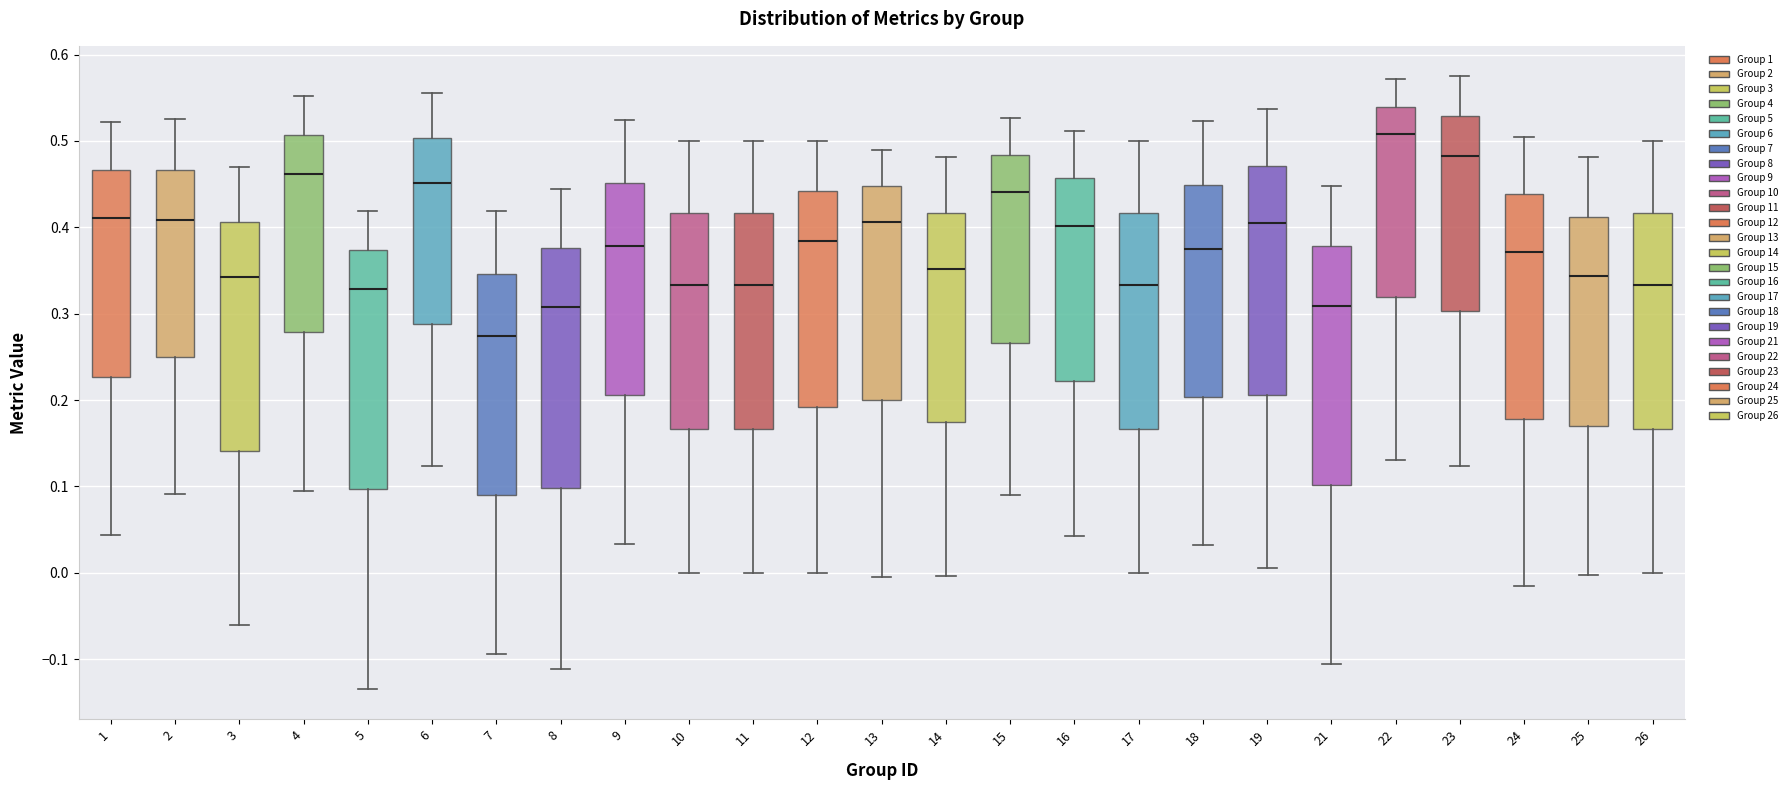

Reading left to right, transcribe this box plot: for each box, give where its median line is, the range the box spans, and where its two whiskers end, as read against the y-axis. The values are not printed on the chart, so give them approximately, as read against the axis.

1: median 0.41, box 0.23 to 0.47, whiskers 0.04 to 0.52
2: median 0.41, box 0.25 to 0.47, whiskers 0.09 to 0.53
3: median 0.34, box 0.14 to 0.41, whiskers -0.06 to 0.47
4: median 0.46, box 0.28 to 0.51, whiskers 0.09 to 0.55
5: median 0.33, box 0.10 to 0.37, whiskers -0.13 to 0.42
6: median 0.45, box 0.29 to 0.50, whiskers 0.12 to 0.56
7: median 0.27, box 0.09 to 0.35, whiskers -0.09 to 0.42
8: median 0.31, box 0.10 to 0.38, whiskers -0.11 to 0.44
9: median 0.38, box 0.21 to 0.45, whiskers 0.03 to 0.52
10: median 0.33, box 0.17 to 0.42, whiskers 0.00 to 0.50
11: median 0.33, box 0.17 to 0.42, whiskers 0.00 to 0.50
12: median 0.38, box 0.19 to 0.44, whiskers 0.00 to 0.50
13: median 0.41, box 0.20 to 0.45, whiskers 0.00 to 0.49
14: median 0.35, box 0.17 to 0.42, whiskers 0.00 to 0.48
15: median 0.44, box 0.27 to 0.48, whiskers 0.09 to 0.53
16: median 0.40, box 0.22 to 0.46, whiskers 0.04 to 0.51
17: median 0.33, box 0.17 to 0.42, whiskers 0.00 to 0.50
18: median 0.38, box 0.20 to 0.45, whiskers 0.03 to 0.52
19: median 0.41, box 0.21 to 0.47, whiskers 0.01 to 0.54
21: median 0.31, box 0.10 to 0.38, whiskers -0.11 to 0.45
22: median 0.51, box 0.32 to 0.54, whiskers 0.13 to 0.57
23: median 0.48, box 0.30 to 0.53, whiskers 0.12 to 0.57
24: median 0.37, box 0.18 to 0.44, whiskers -0.02 to 0.50
25: median 0.34, box 0.17 to 0.41, whiskers 0.00 to 0.48
26: median 0.33, box 0.17 to 0.42, whiskers 0.00 to 0.50